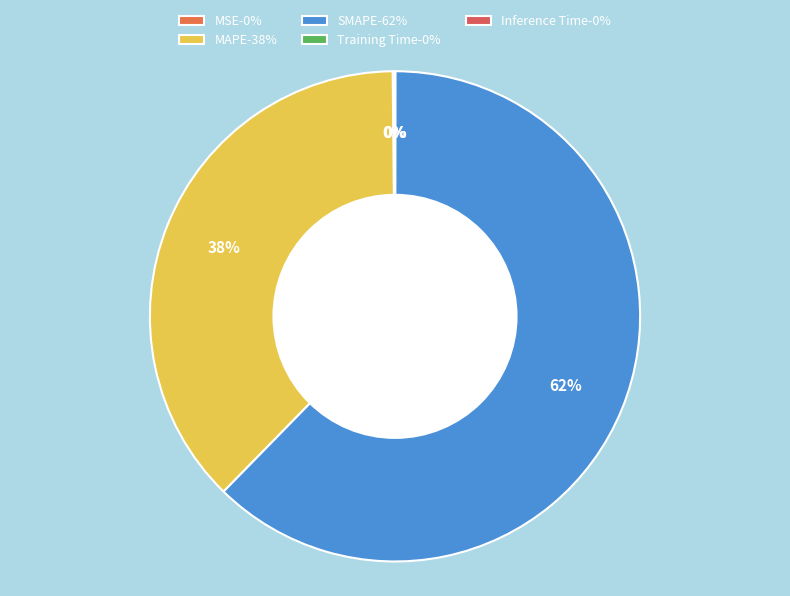

What is the largest slice in the pie chart?

SMAPE